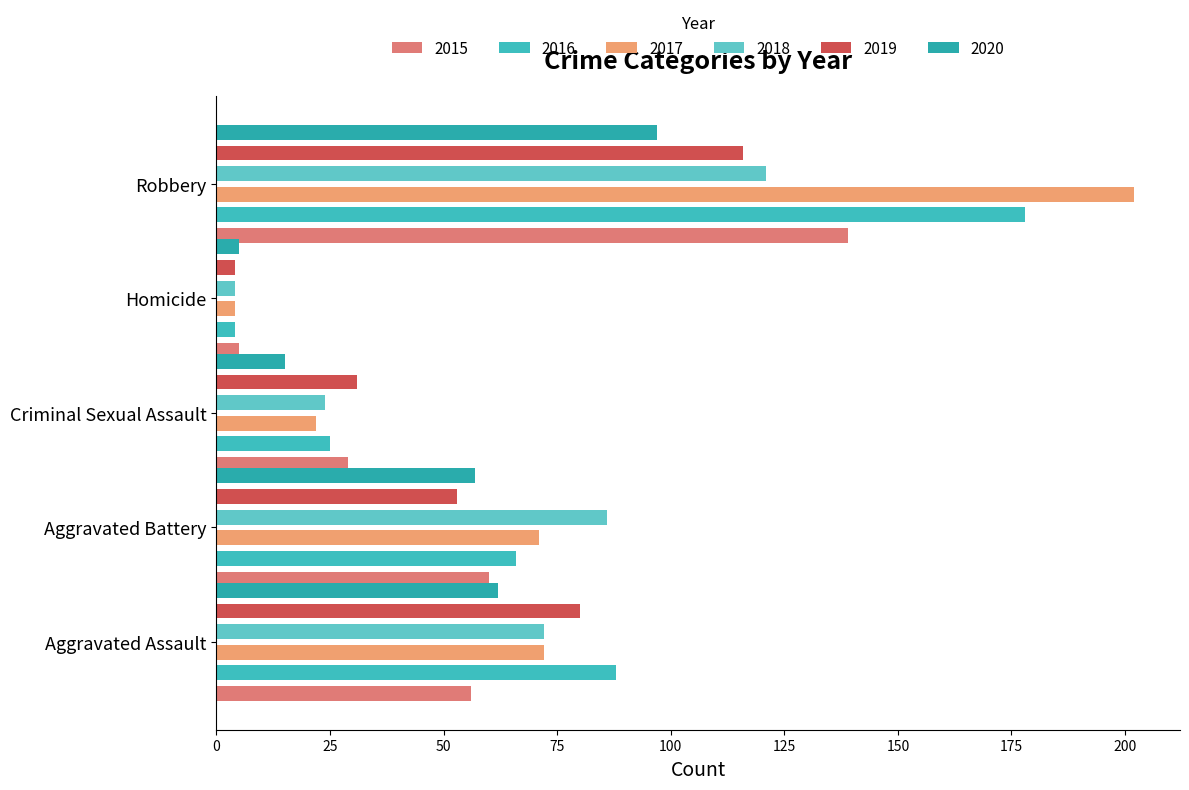

At which category does the chart reach its minimum across all series?

Homicide